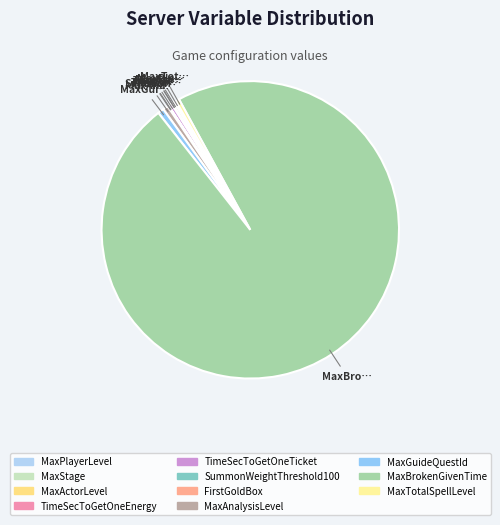

Does MaxBrokenGivenTime account for over 50% of the chart?

Yes